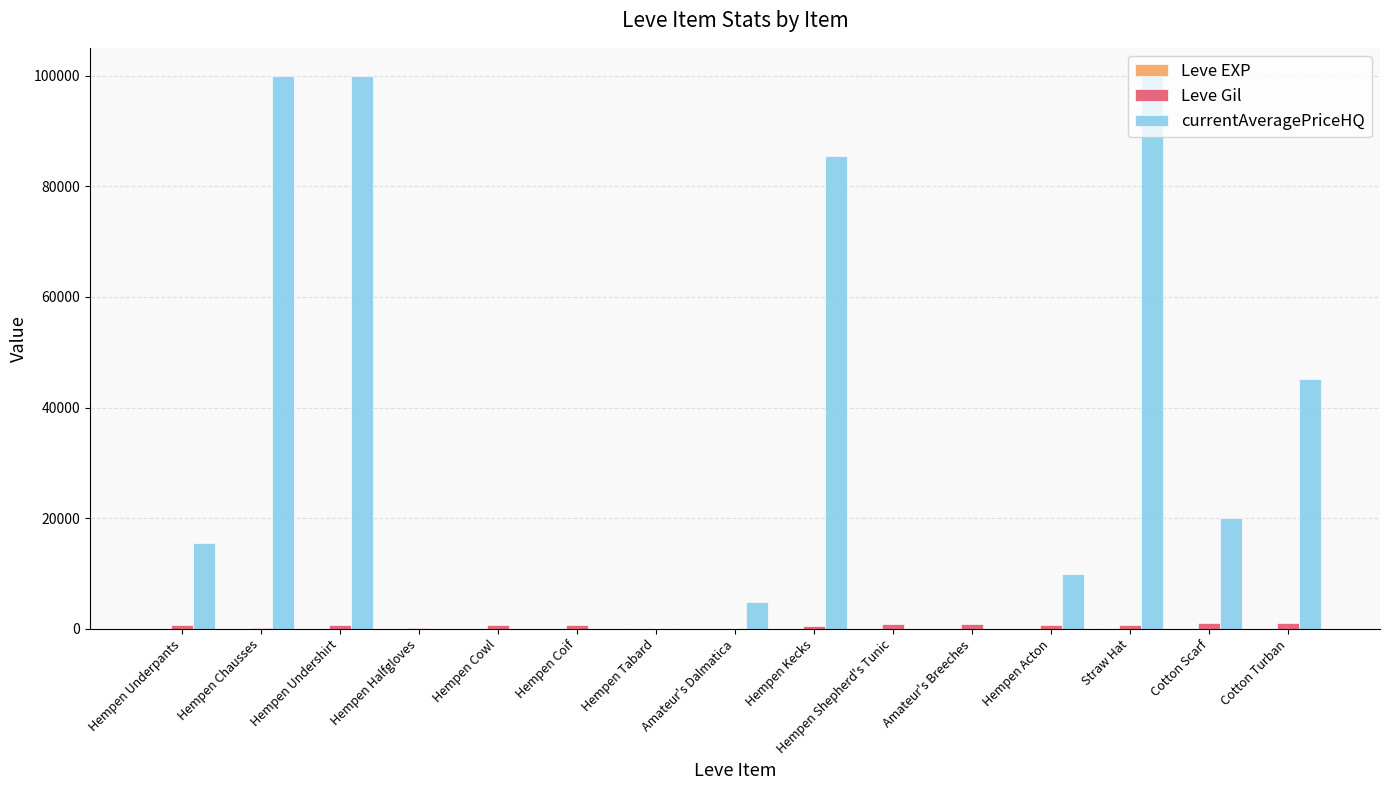

Which series changed the most between Amateur's Dalmatica and Straw Hat?

currentAveragePriceHQ